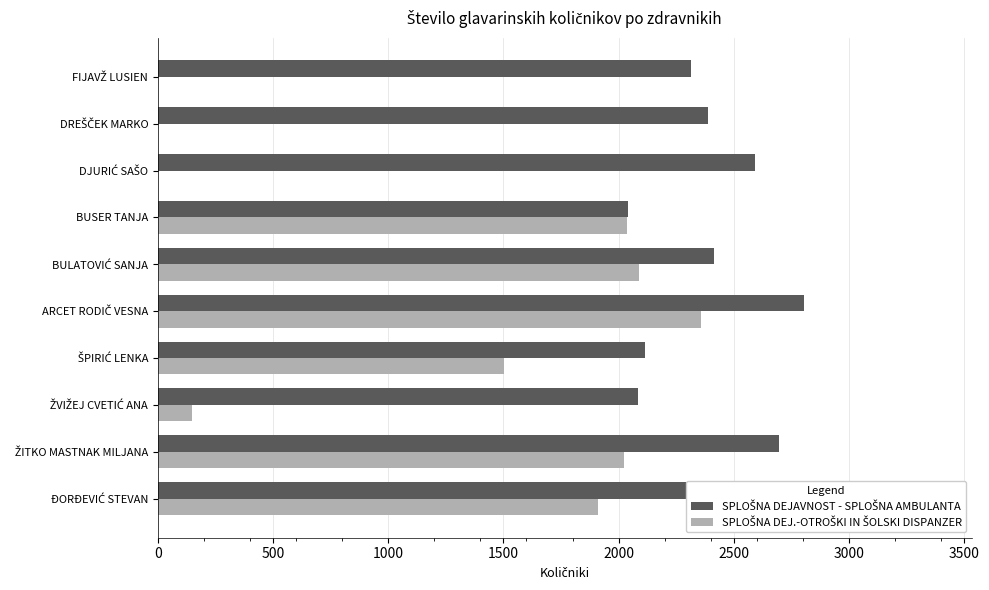

What is the difference between the maximum and minimum values in the SPLOŠNA DEJ.-OTROŠKI IN ŠOLSKI DISPANZER series?

2356.7